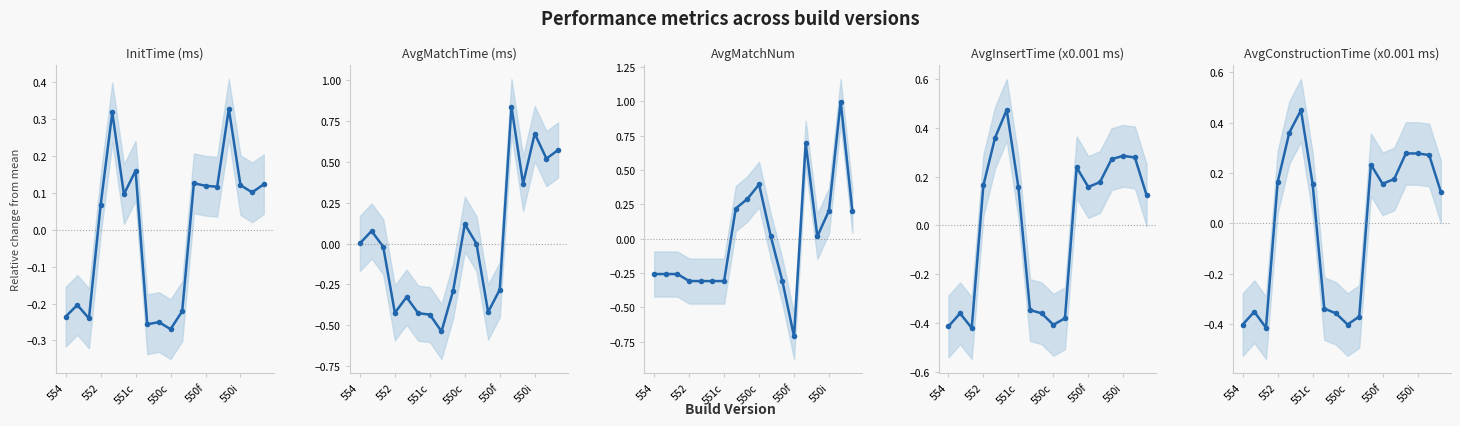

How many series are shown in this chart?

5